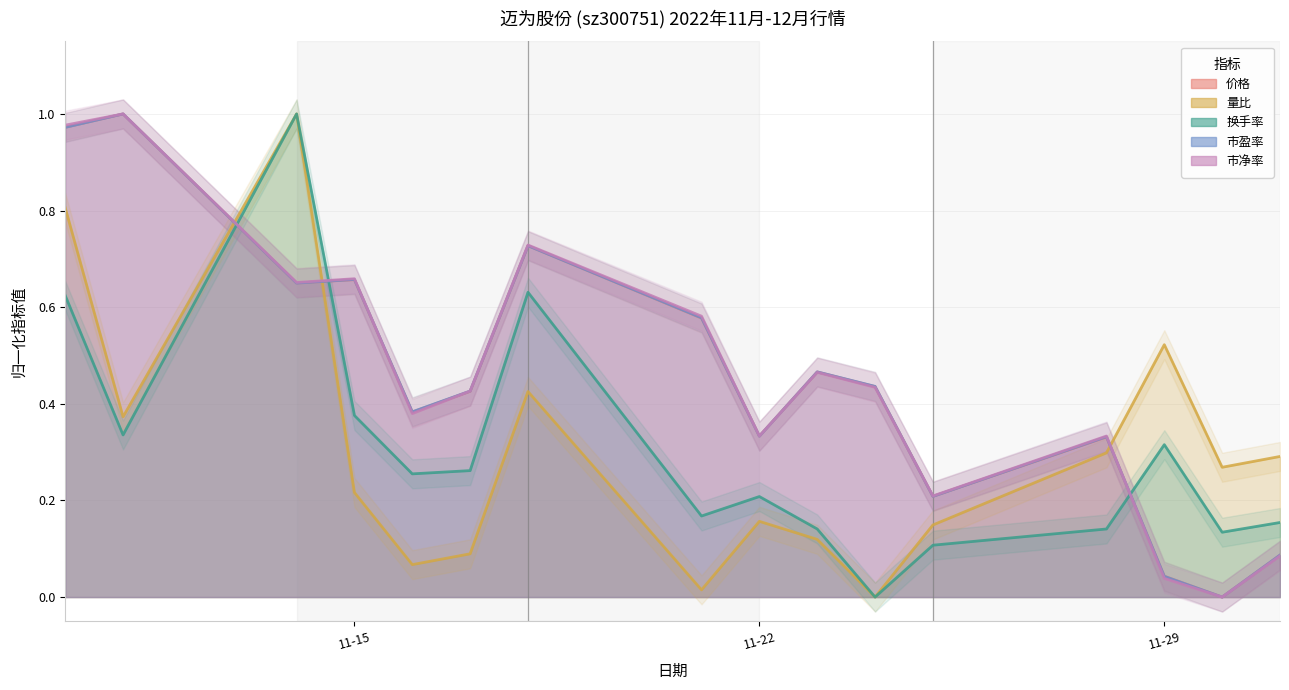

At which category is the sum across all series the highest?

2022-11-10